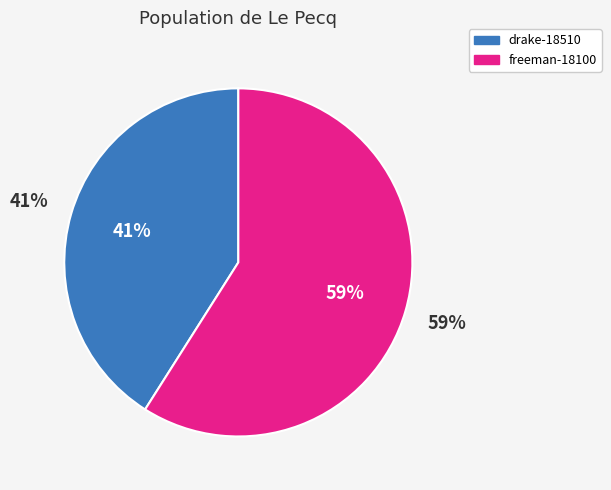

Approximately how many times larger is the value at freeman-18100 compared to drake-18510?

1.4